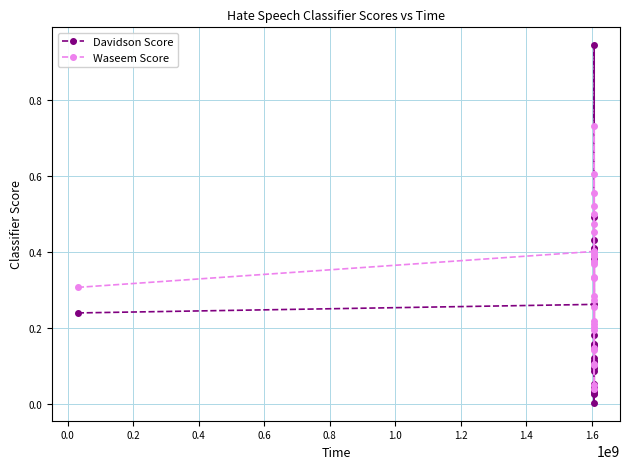

Which series has the largest total across all categories?

Waseem Score